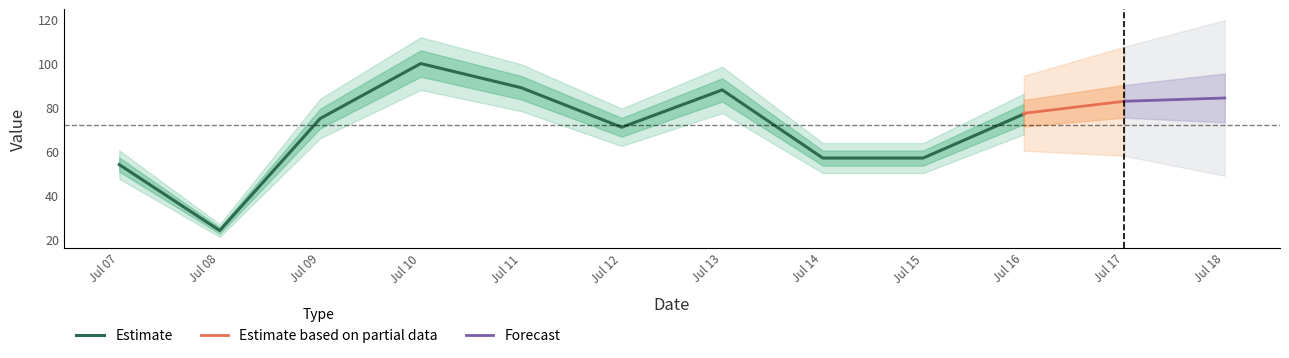

What is the change in value from 2018-07-08 to 2018-07-16?

+53.0